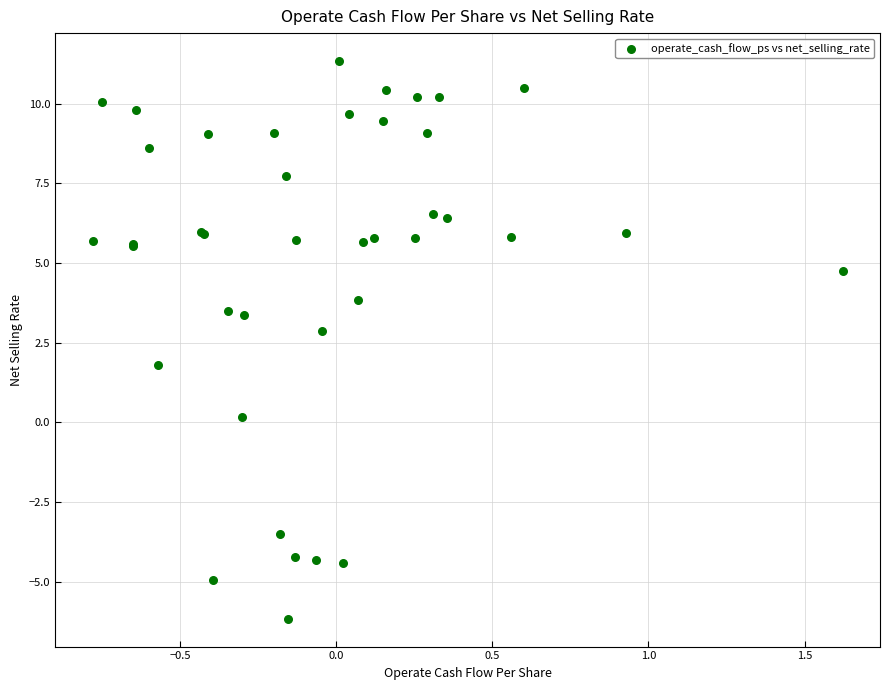

What Y value in the scatter plot is closest to 2?

1.8